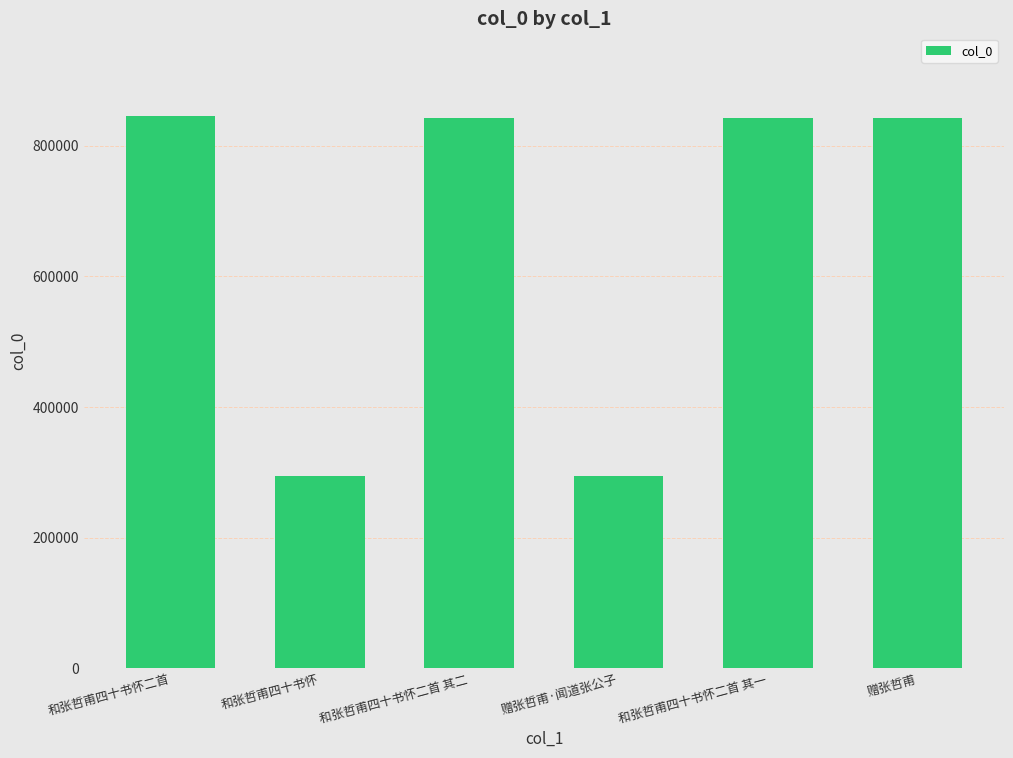

What is the label of the 1st bar from the right?

赠张哲甫